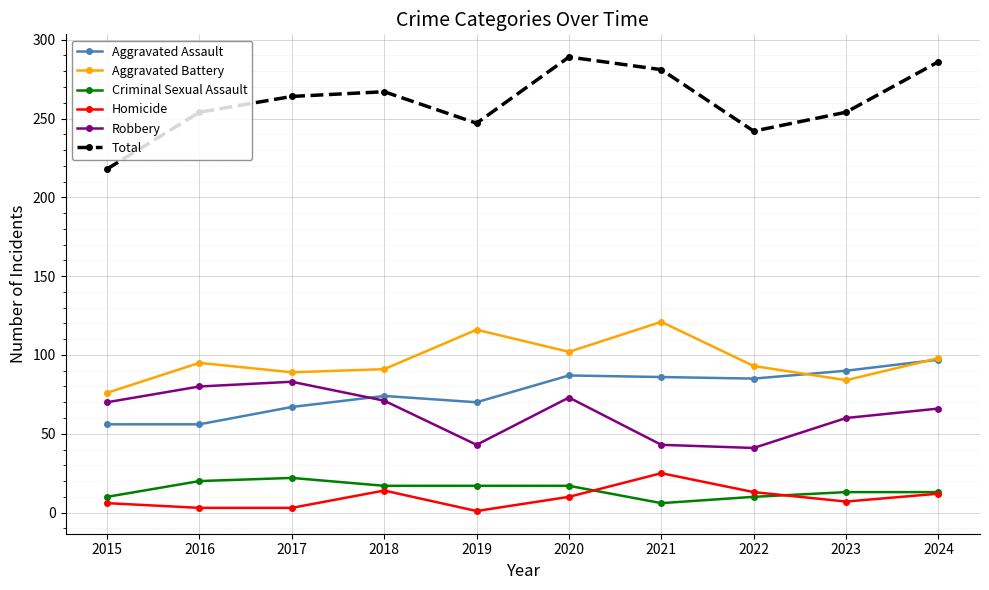

True or false: Aggravated Assault and Total intersect in this chart.

False